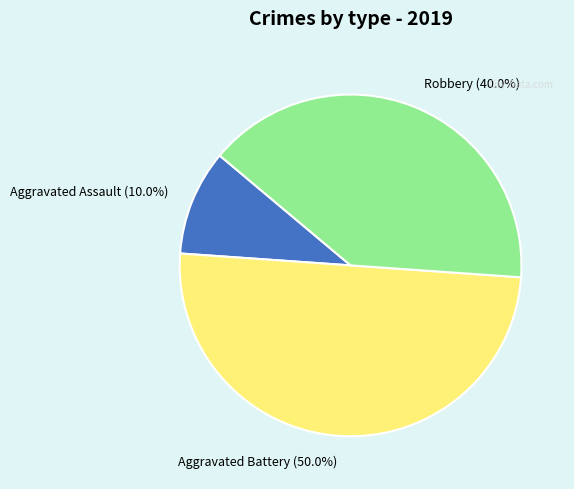

Does Robbery (40.0%) represent more than half of the total?

No